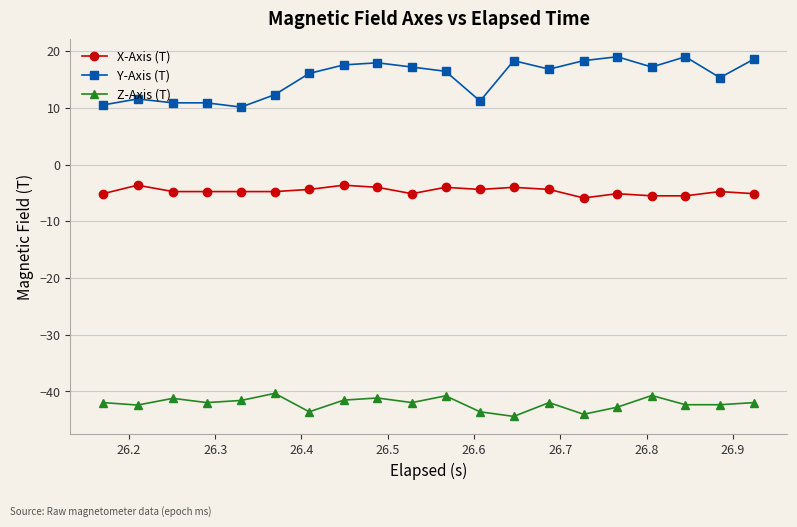

Which series has the largest range (max minus min)?

Y-Axis (T)